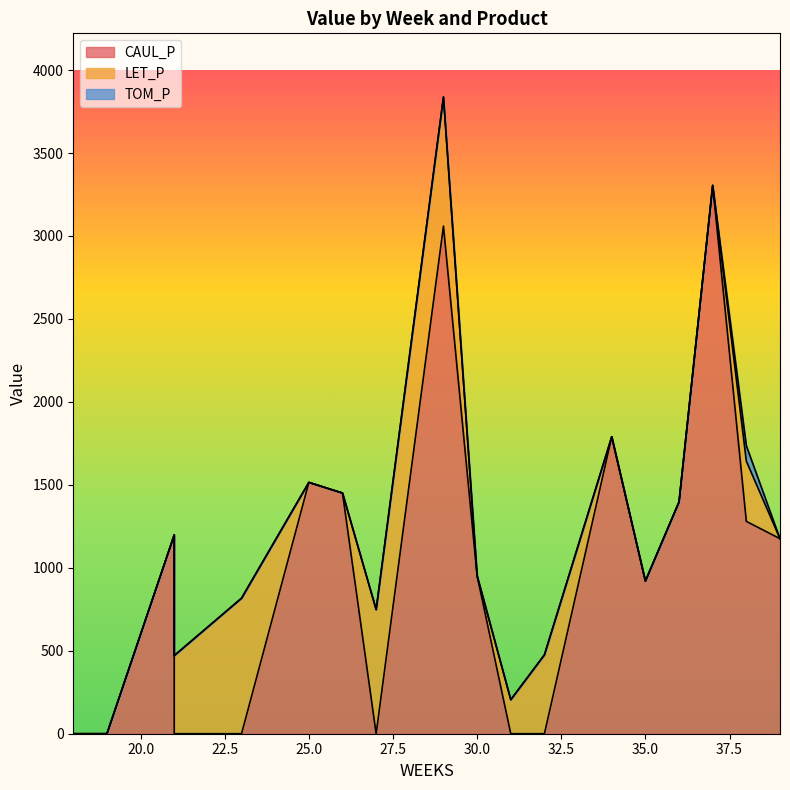

The TOM_P series shows 31.6 at 21. True or false?

False